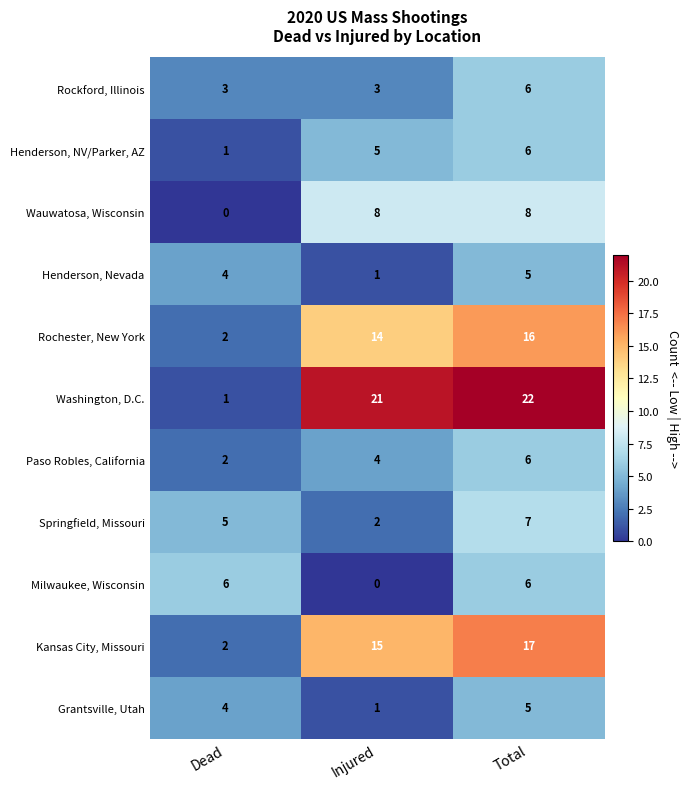

The value of Wauwatosa, Wisconsin at Total is 5. True or false?

False